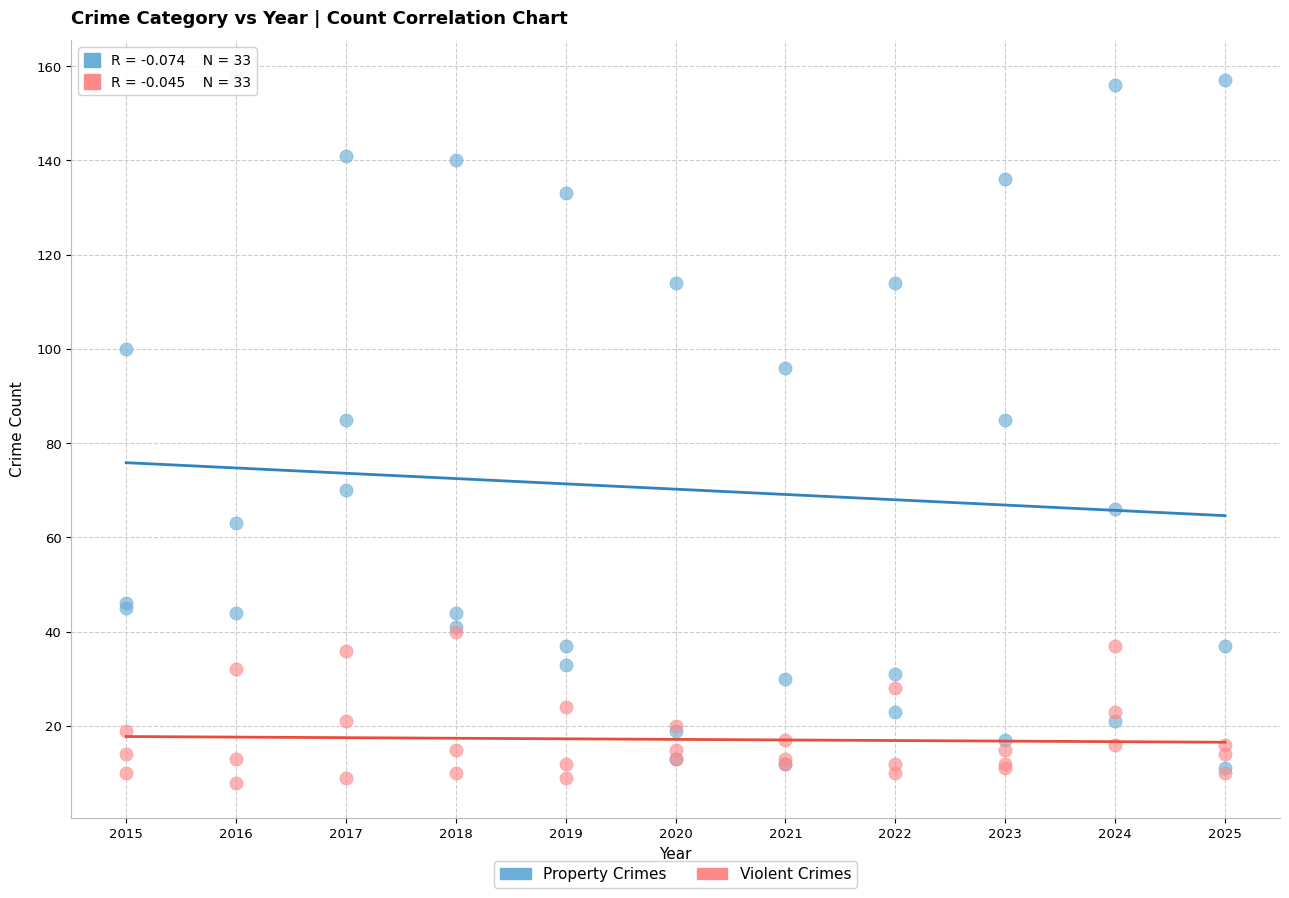

Which series has the largest Y range (max minus min)?

Property Crimes